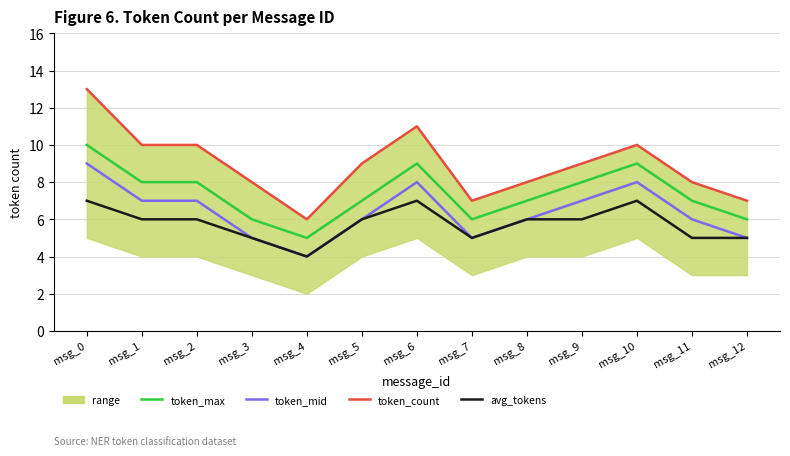

Between msg_6 and msg_7, which series saw the biggest shift?

token_count